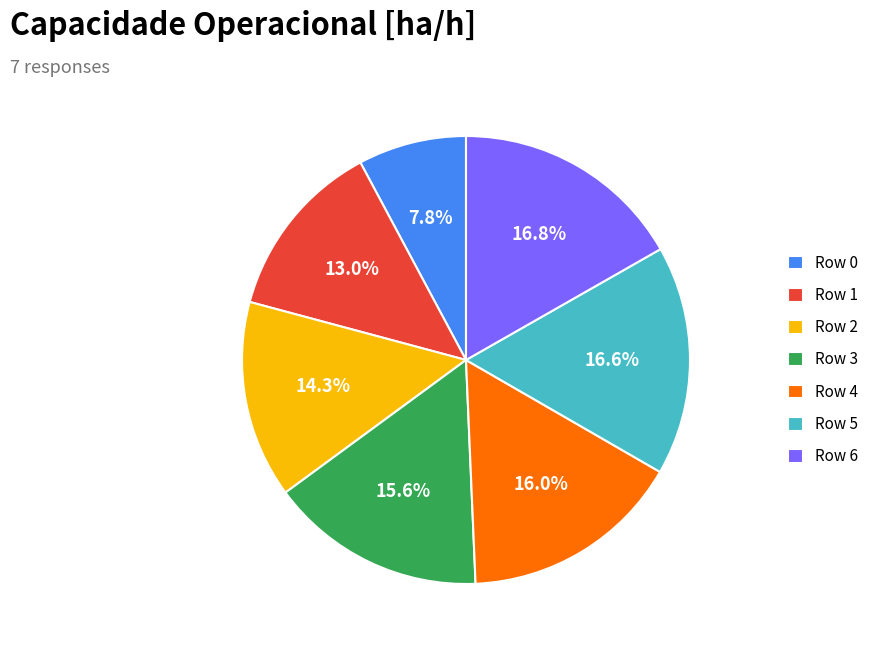

To the nearest percent, what percentage of the pie is Row 1?

13%